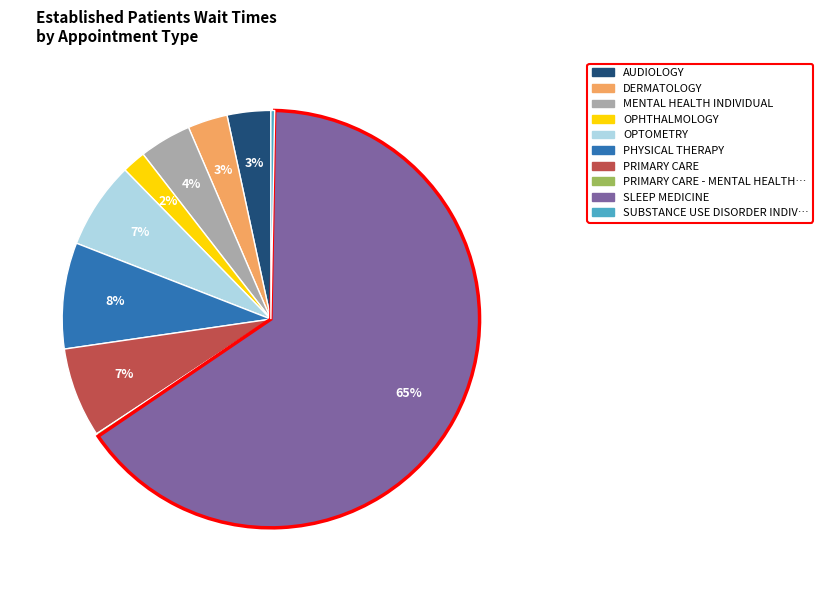

To the nearest percent, what is the average slice percentage?

10%